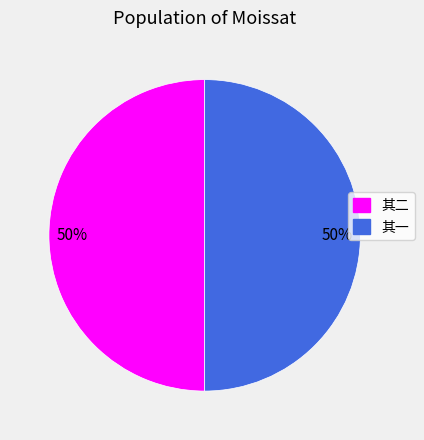

To the nearest percent, what is the average slice percentage?

50%